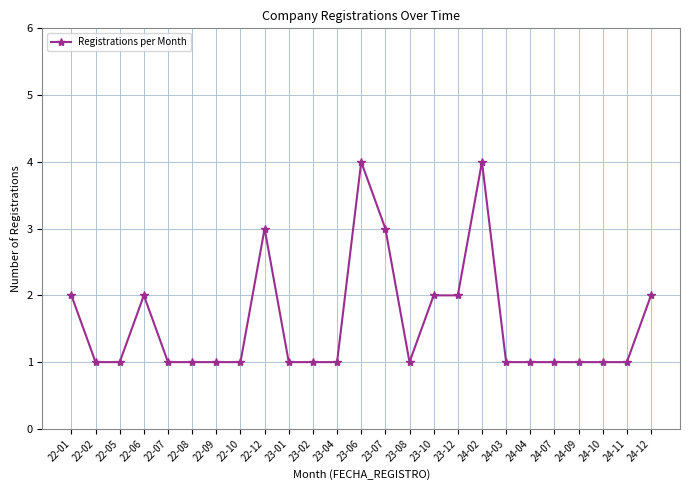

True or false: the data shows 0 at 23-02.

False